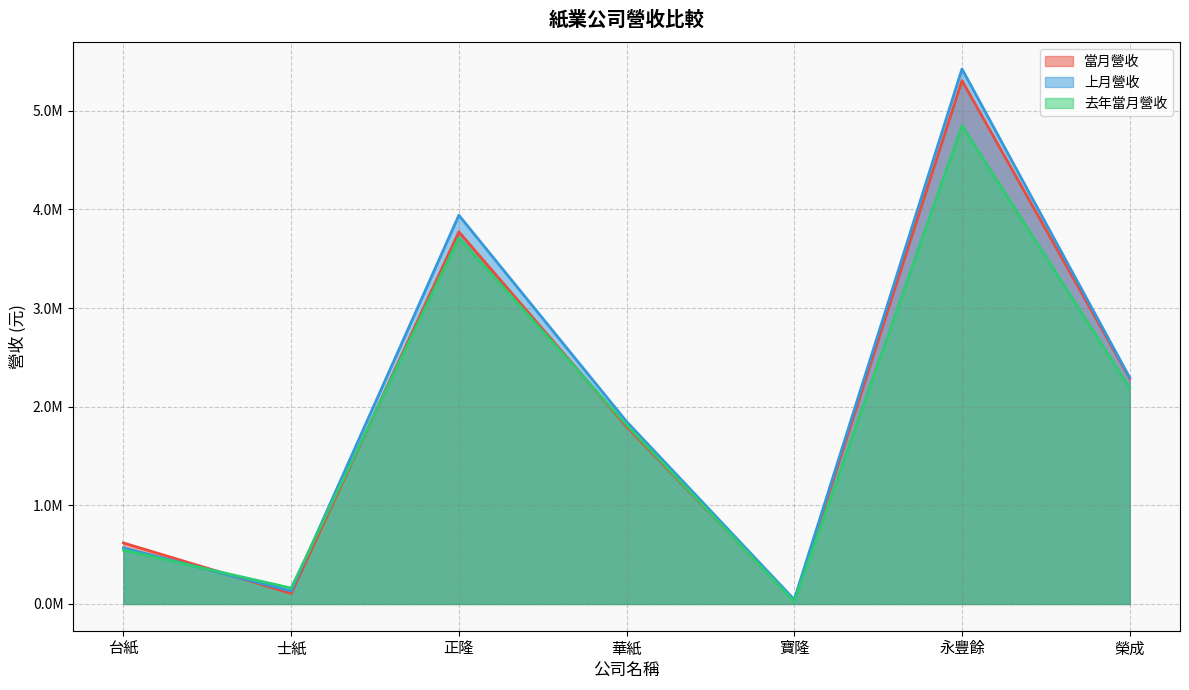

True or false: 去年當月營收 and 上月營收 cross at least once.

True